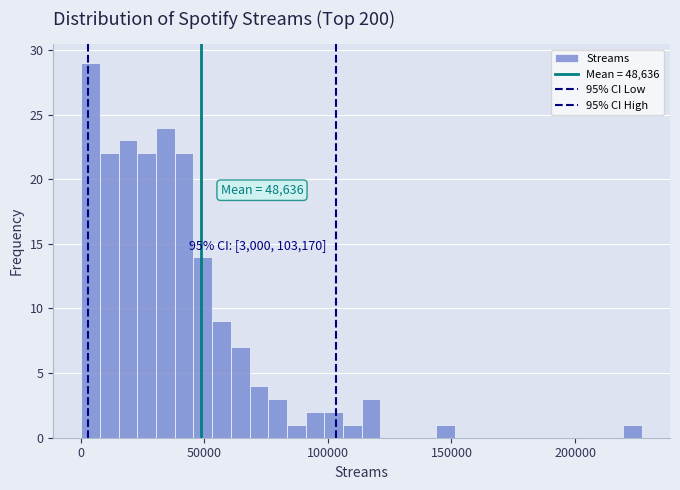

Around what value on the x-axis is the tallest bar? Give the approximate position of its centre, as read against the axis.

5000